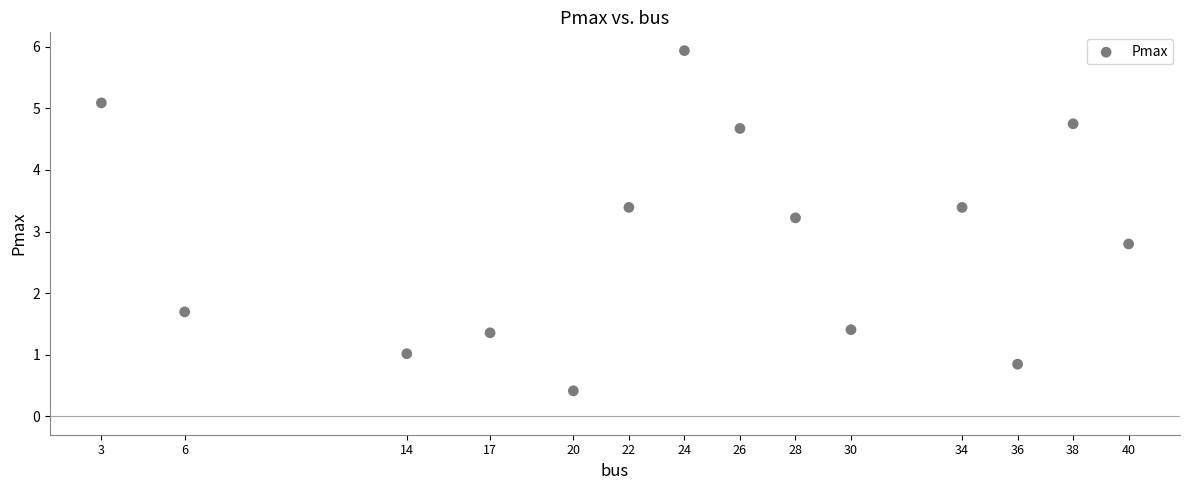

What is the range of Y values (max minus min)?

5.5